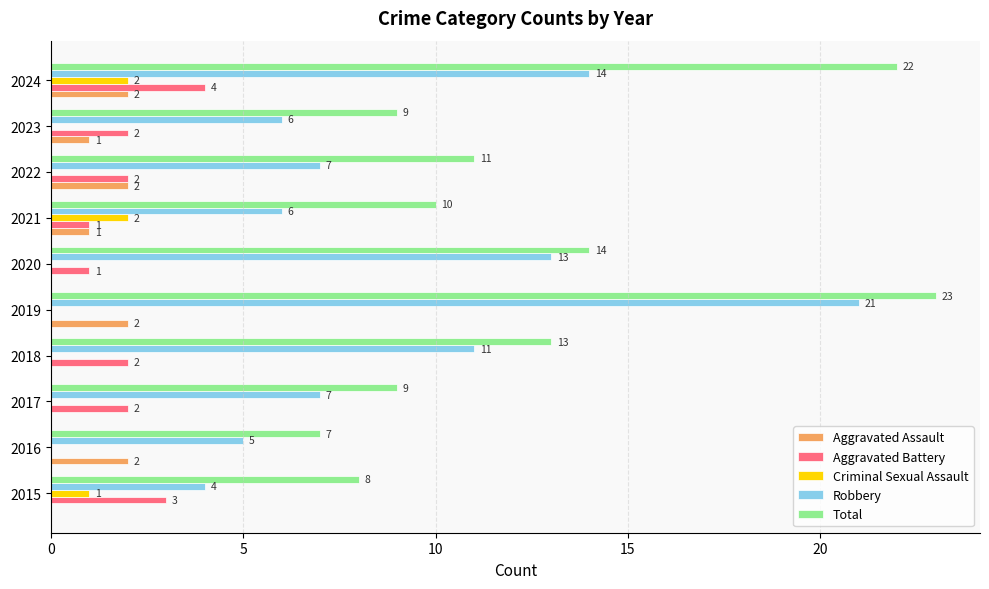

Where is Total nearest to the value 15?

2020